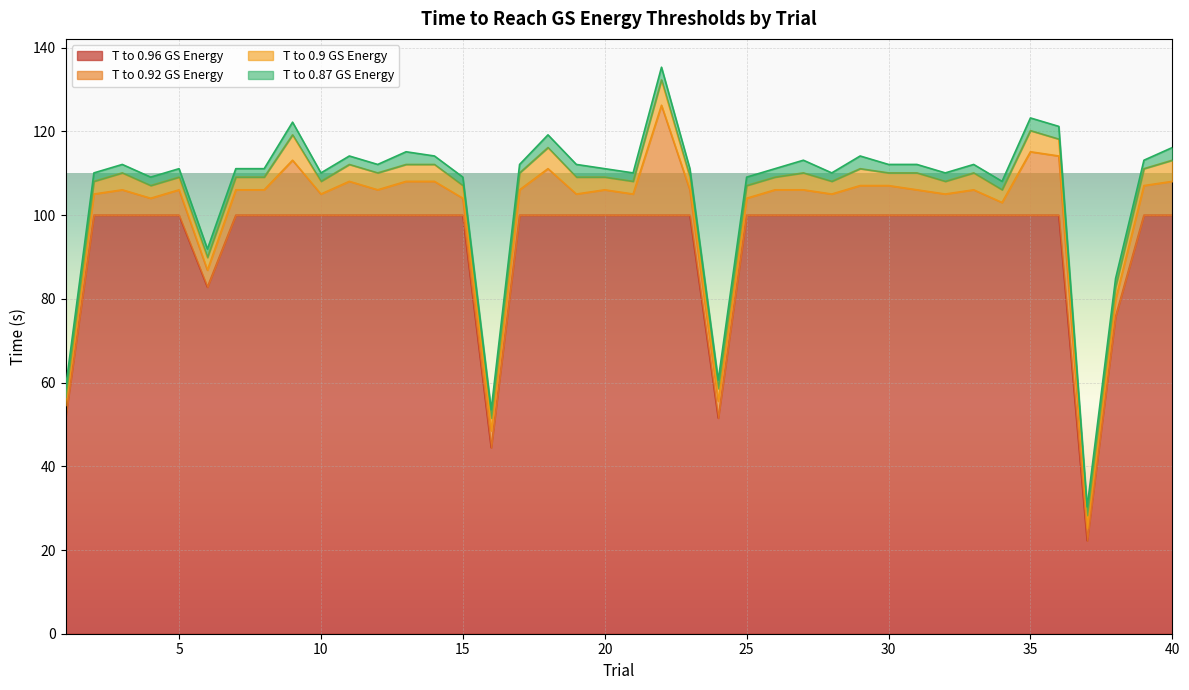

The T to 0.92 GS Energy series shows 9.7 at 3. True or false?

False